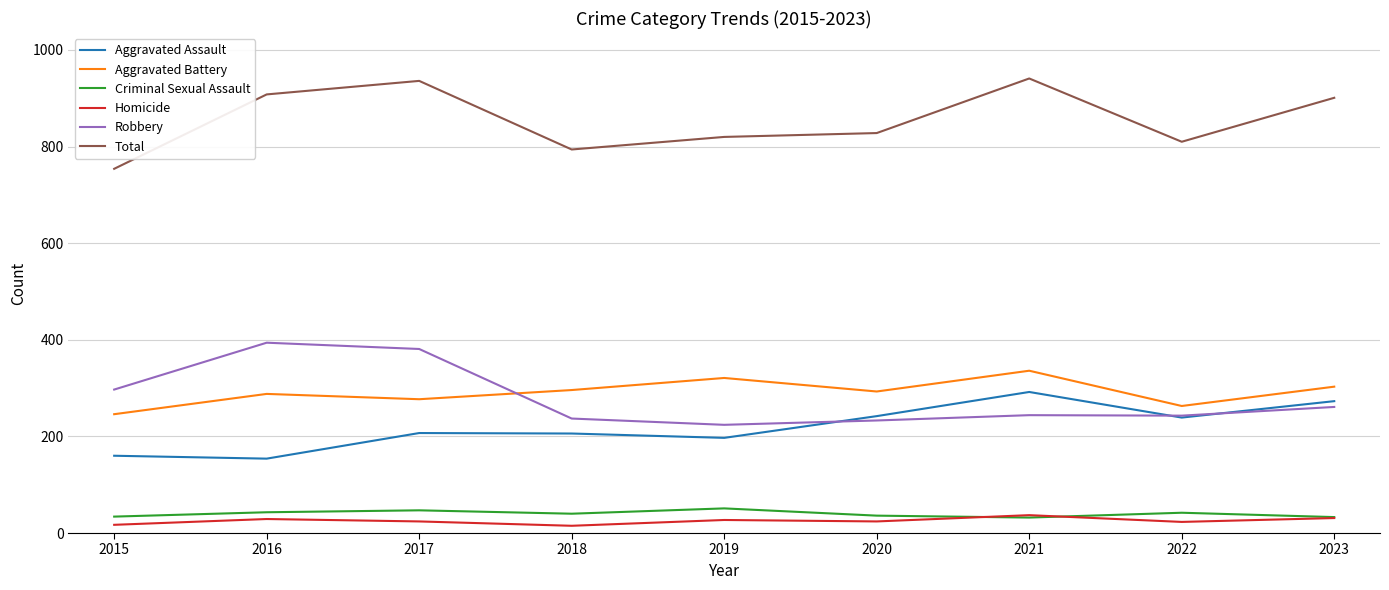

How many lines are shown in the chart?

6